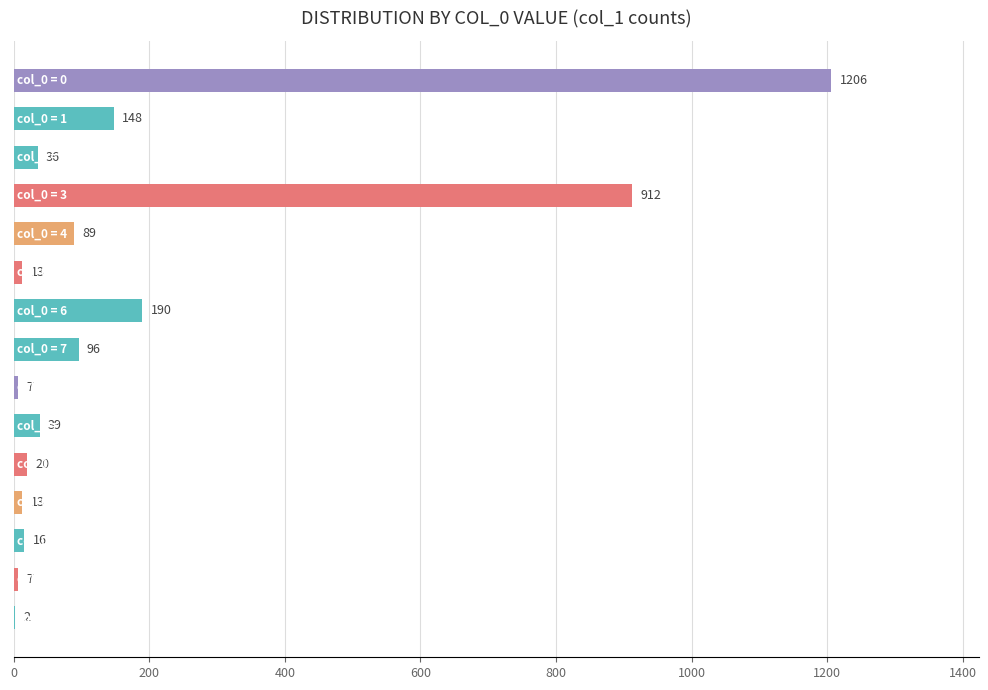

How many series are shown in this chart?

1